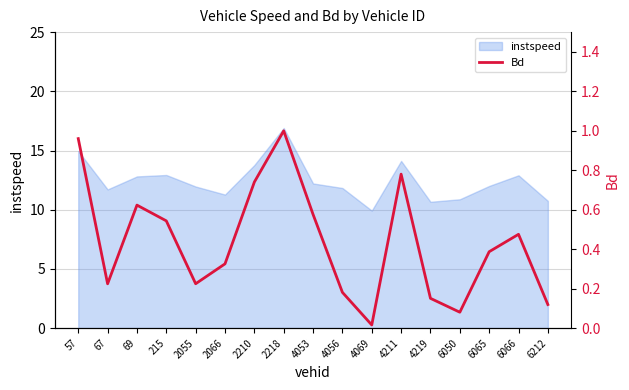

What is the change in value from 2055 to 6212?

-0.1